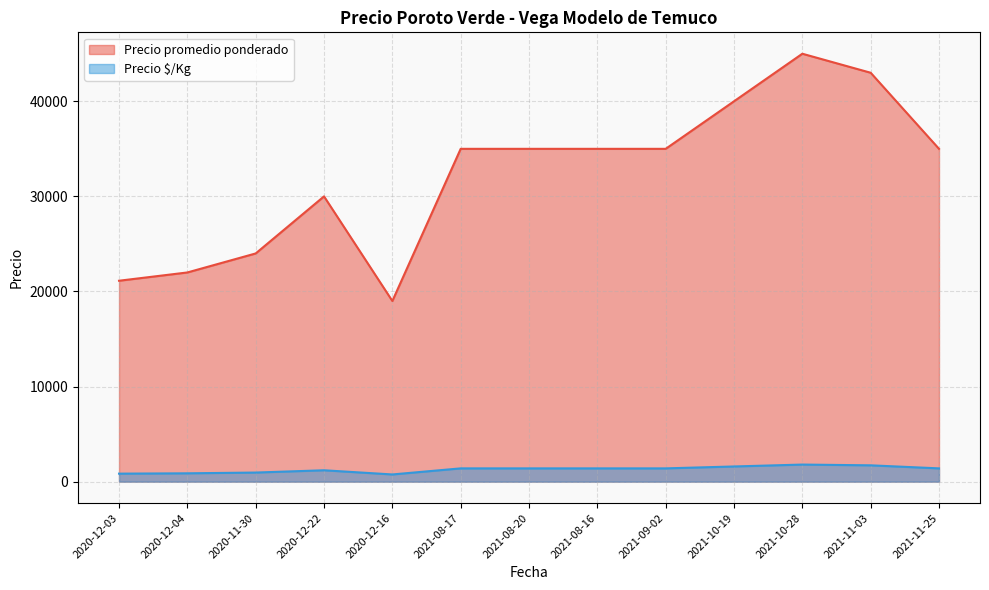

What is the difference between the highest and lowest values at 2021-11-03?

41280